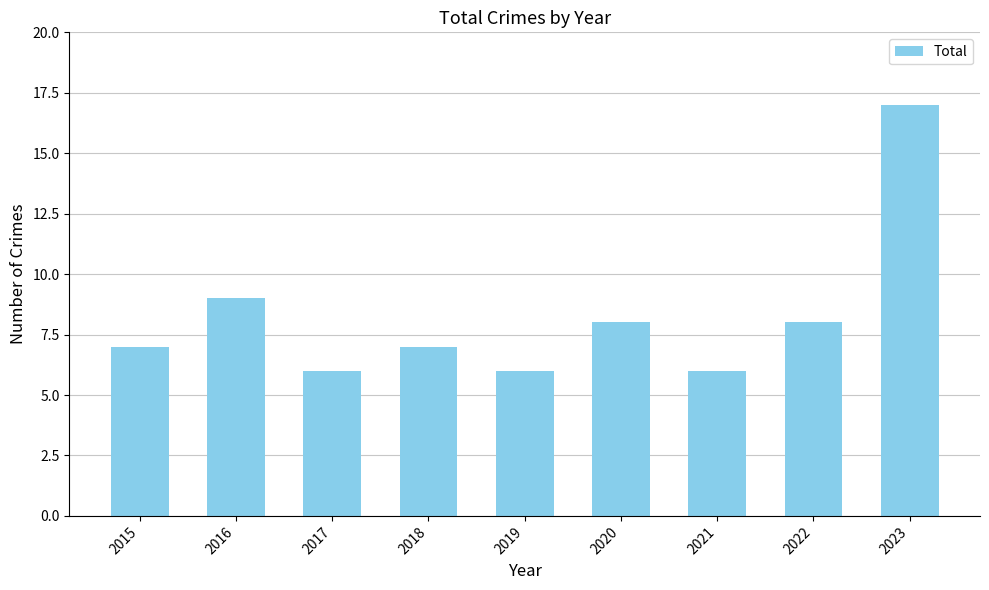

True or false: the data shows 6 at 2017.

True